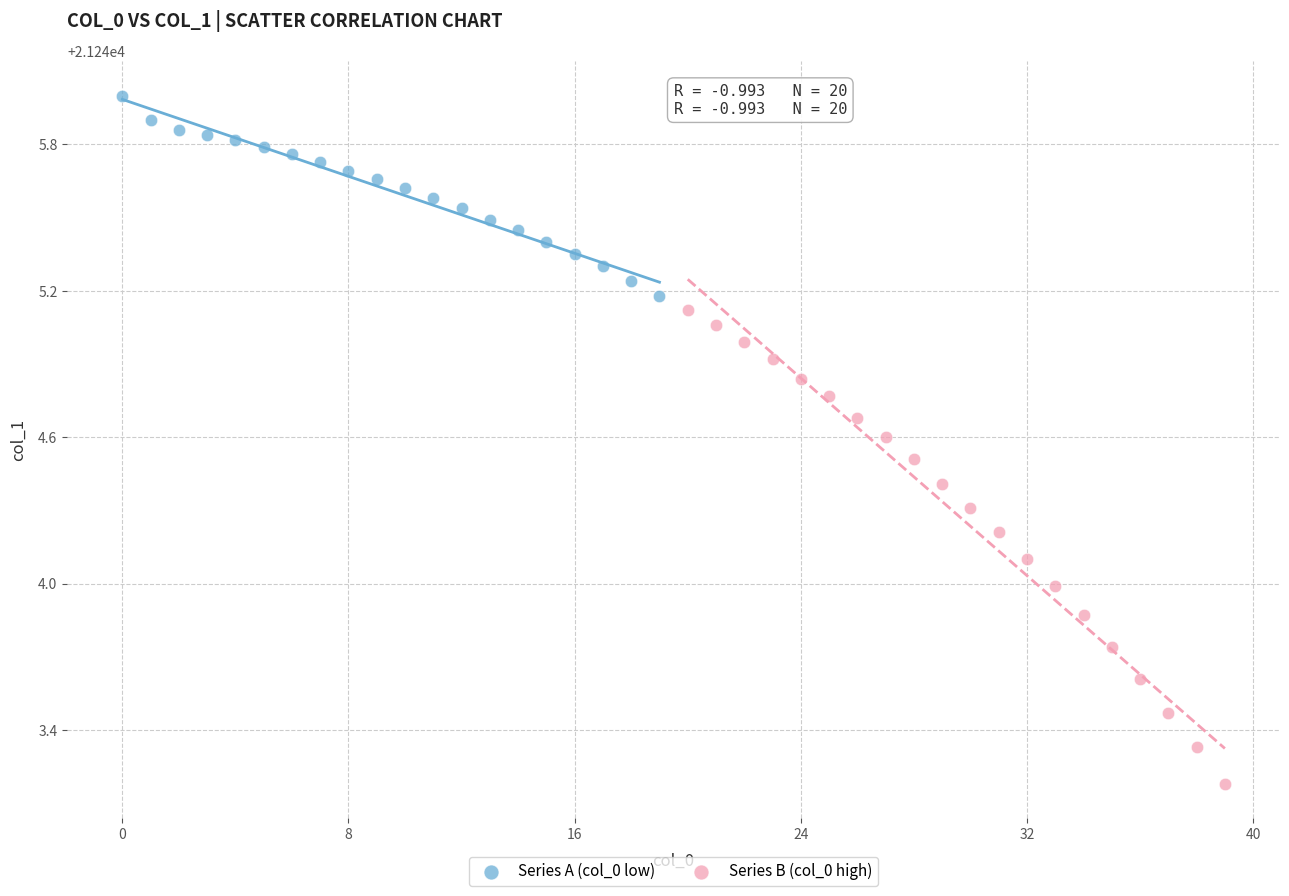

Which series reaches the minimum Y coordinate?

Series B (col_0 high)